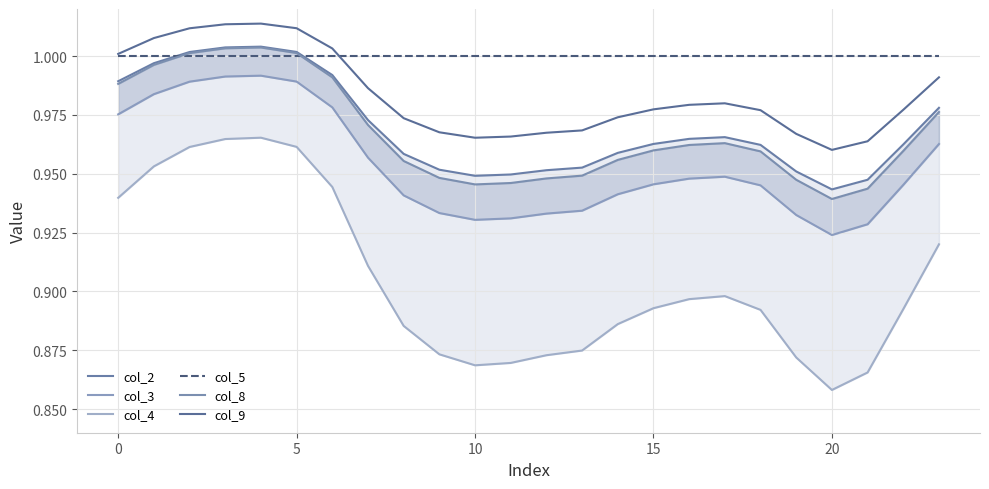

What are all the series names shown in the legend?

col_2, col_3, col_4, col_5, col_8, col_9